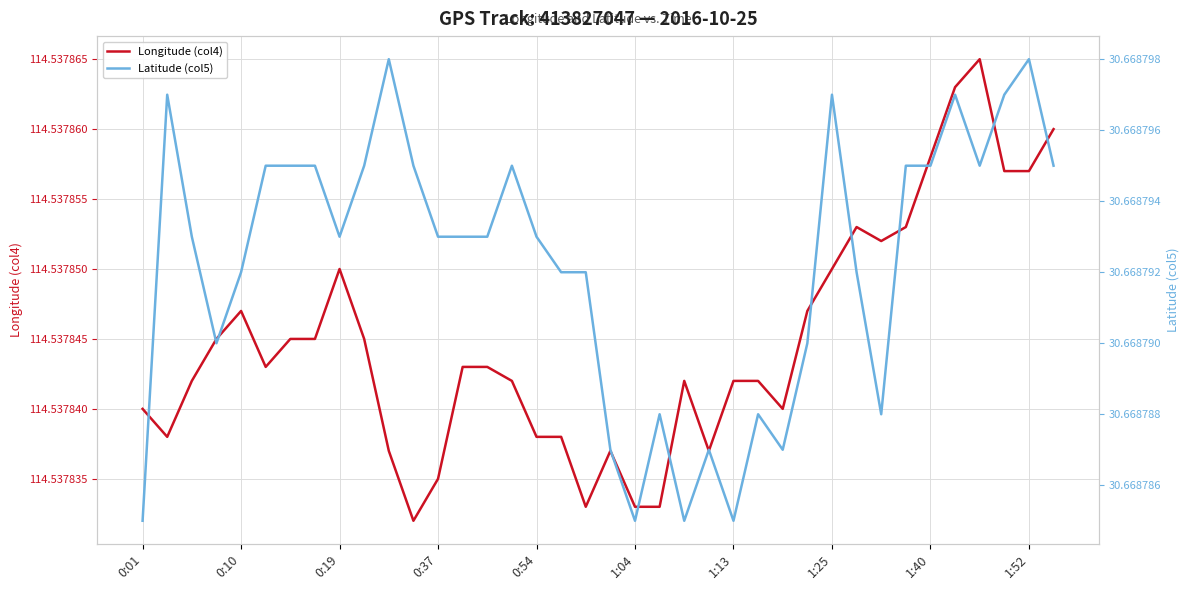

At which label does Longitude (col4) reach its minimum?

11